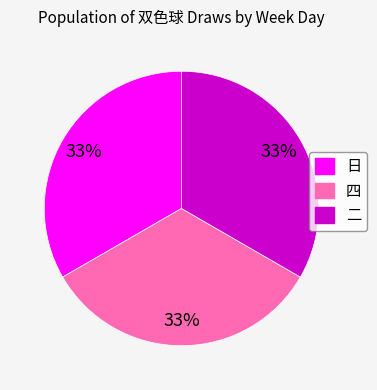

Is it true that 四 is 42% of the pie?

False